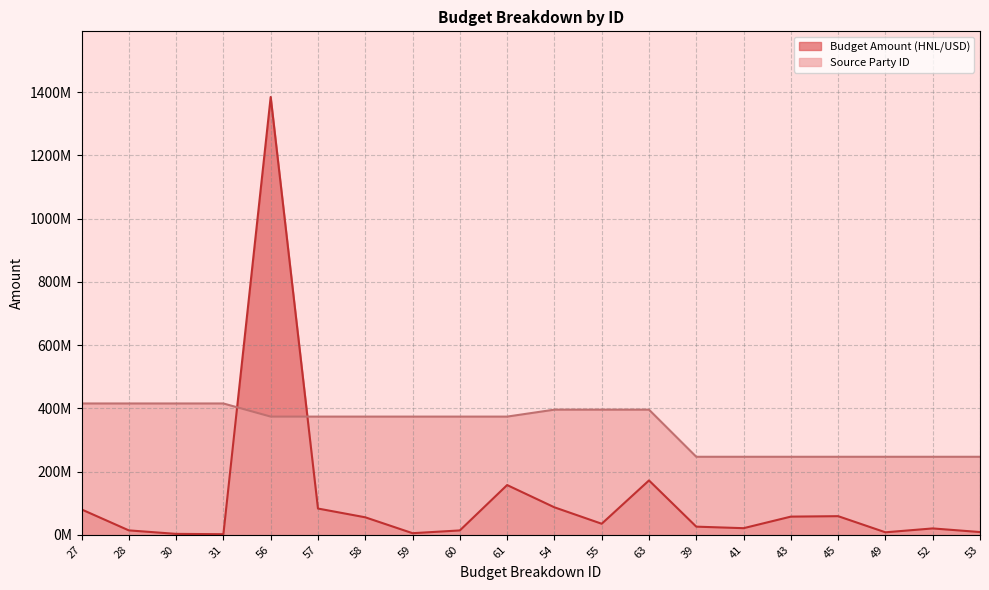

Is the value of Budget Amount (HNL/USD) at 43 greater than the value of Source Party ID at 28?

No